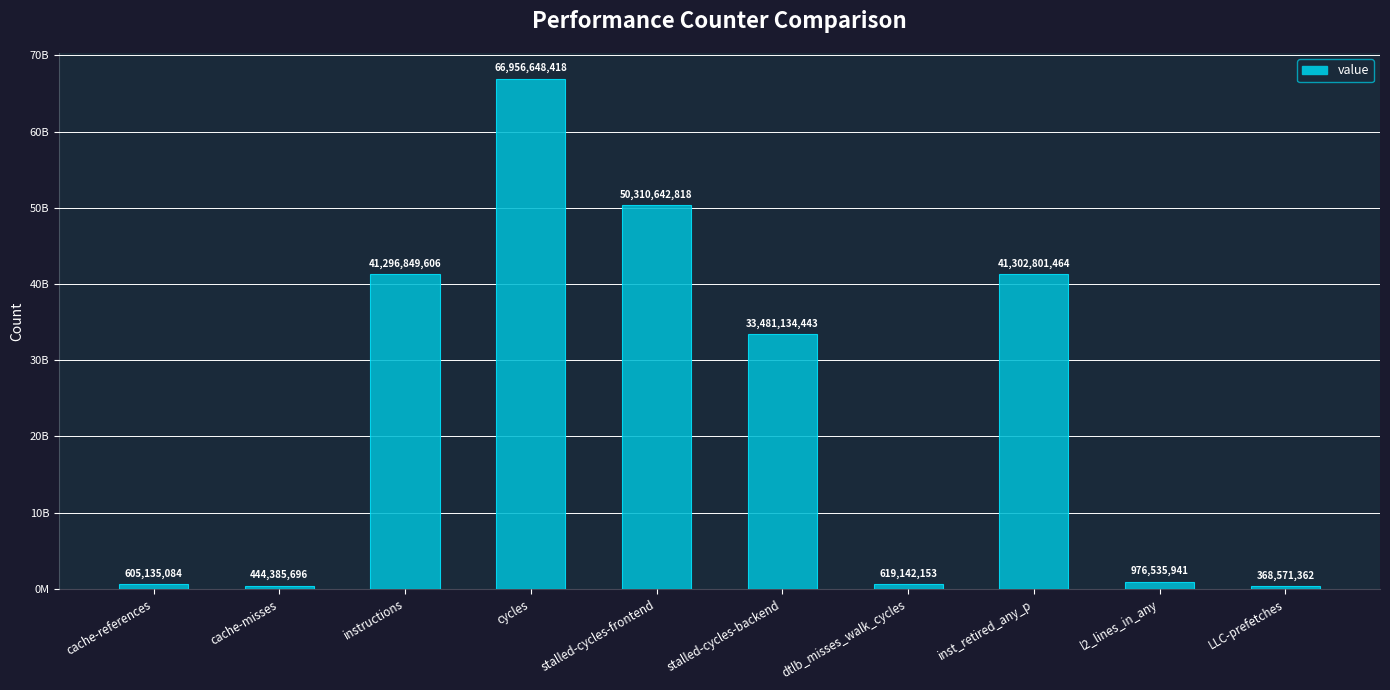

Reading left to right, transcribe all the data shown in this chart.

cache-references=605135084	cache-misses=444385696	instructions=41296849606	cycles=66956648418	stalled-cycles-frontend=50310642818	stalled-cycles-backend=33481134443	dtlb_misses_walk_cycles=619142153	inst_retired_any_p=41302801464	l2_lines_in_any=976535941	LLC-prefetches=368571362